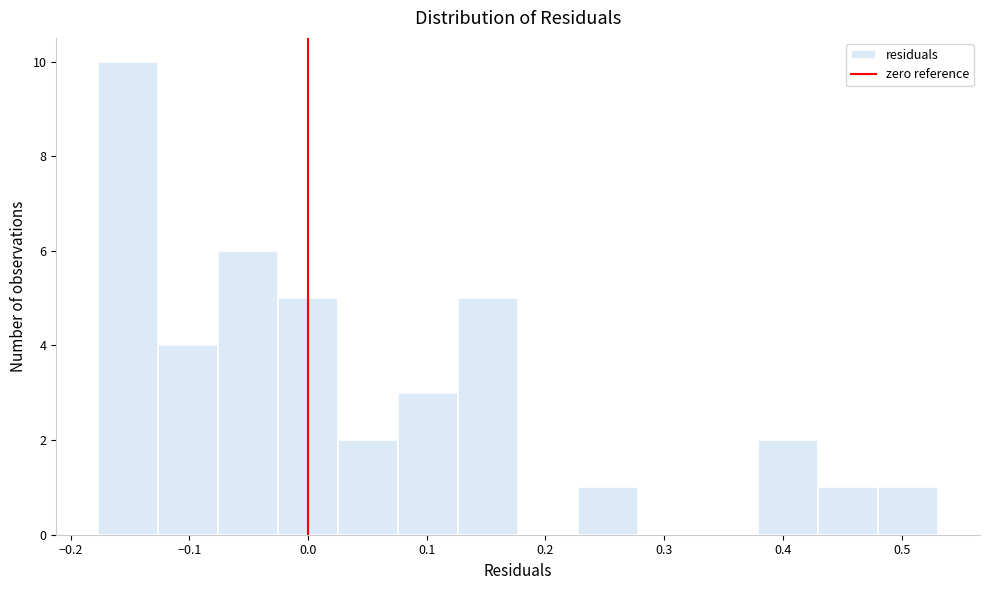

What is the height of the bar covering 0.13 to 0.18 on the x-axis? Neither the bar edges nor the heights are printed on the chart, so give them approximately, as read against the axes.

5